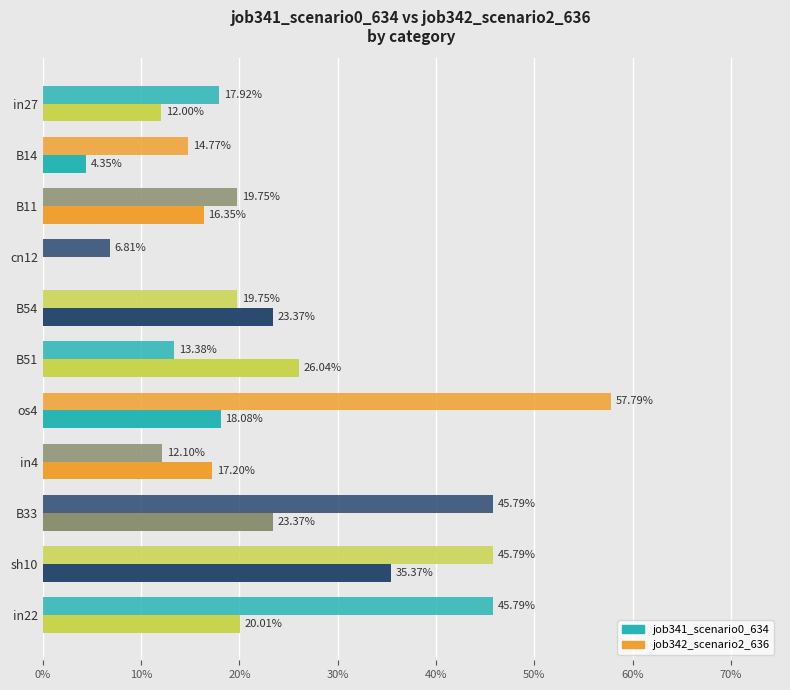

Reading left to right, what are all the values shown in this chart?

job341_scenario0_634: 0.1	0.0	0.2	0.0	0.2	0.3	0.2	0.2	0.2	0.4	0.2
job342_scenario2_636: 0.2	0.1	0.2	0.1	0.2	0.1	0.6	0.1	0.5	0.5	0.5